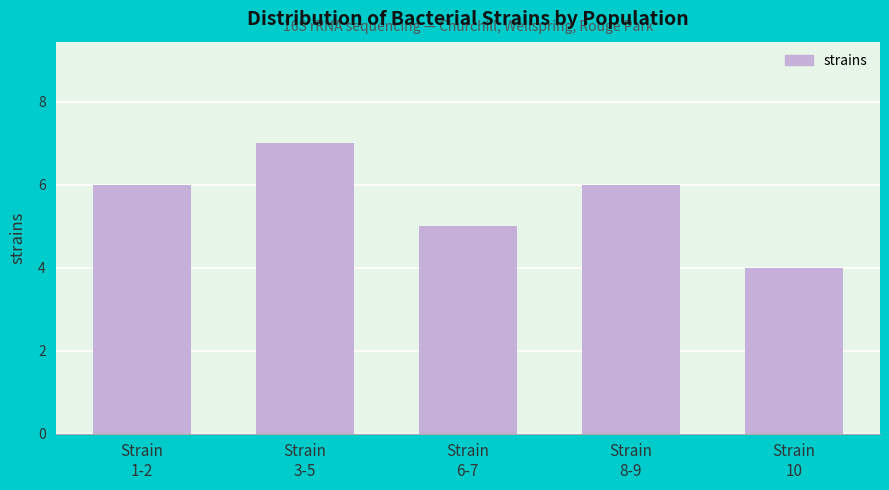

Reading right to left, list all the values displayed in this chart.

4	6	5	7	6